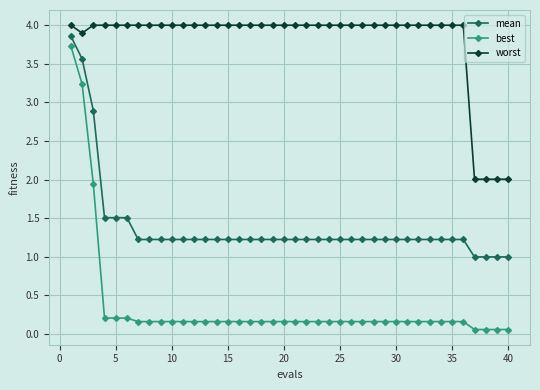

Which series has the largest range (max minus min)?

best